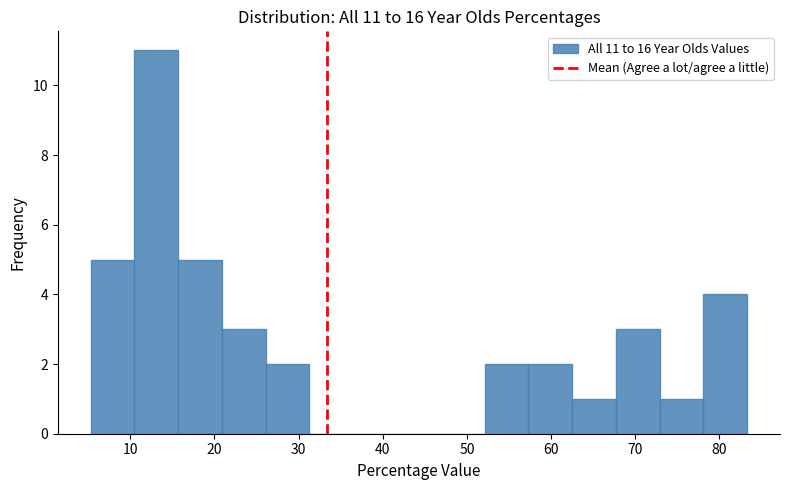

Which range on the x-axis has the tallest bar?

10 to 16